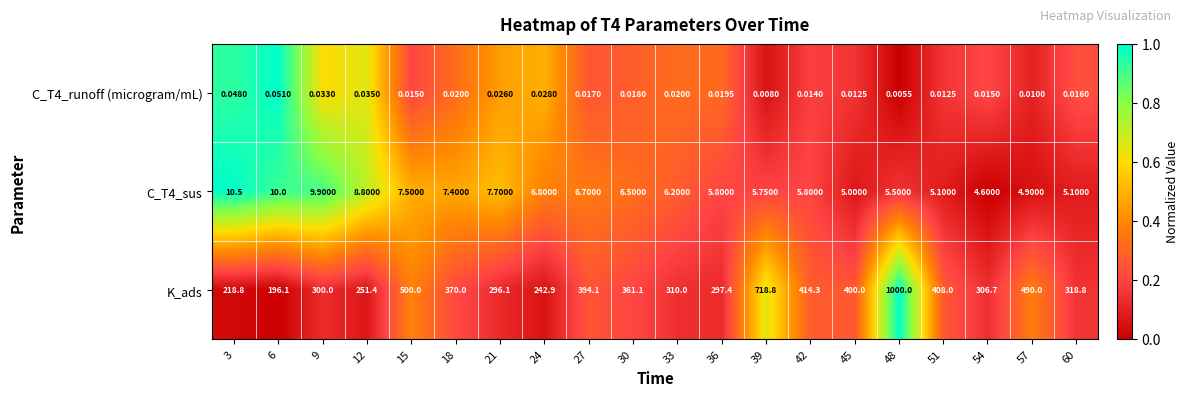

How many distinct data groups are displayed?

3